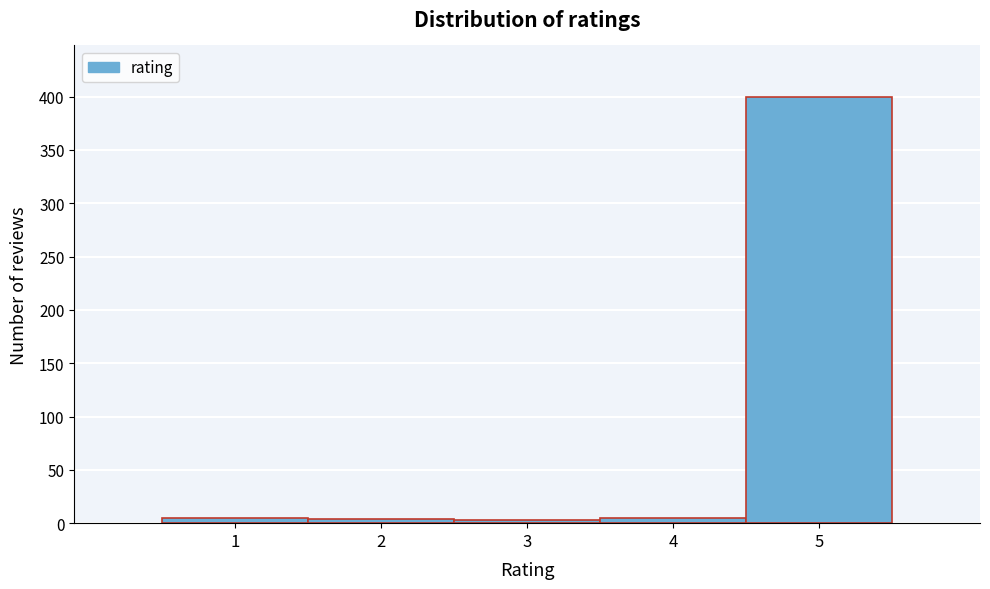

Reading left to right, transcribe this chart: for each bar, give the range it covers on the x-axis and its height. The values are not printed on the chart, so give them approximately, as read against the axis.

0.5 to 1.5: 5
1.5 to 2.5: under 5
2.5 to 3.5: under 5
3.5 to 4.5: 5
4.5 to 5.5: 400